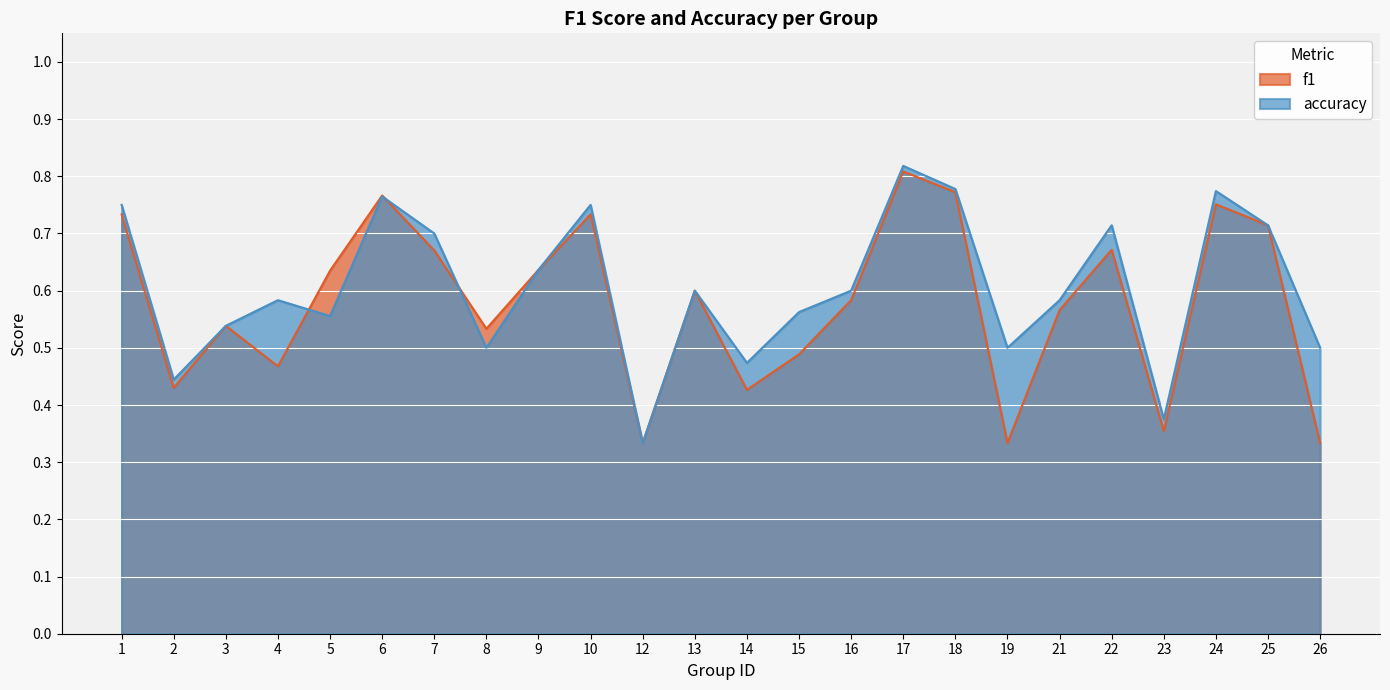

Which series has the largest range (max minus min)?

accuracy